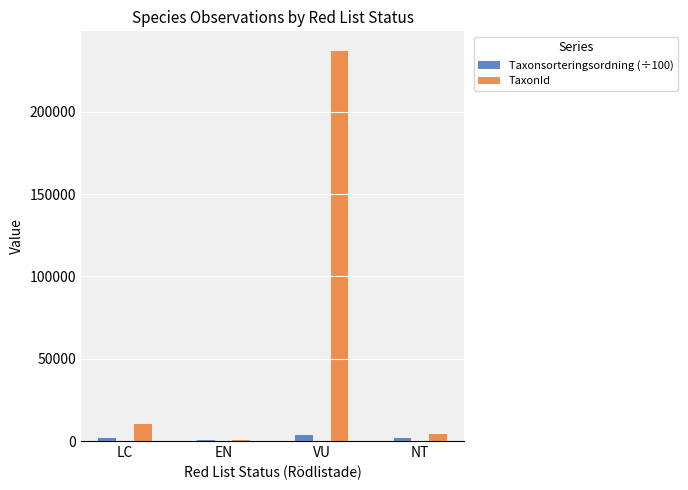

Which series changed the most between VU and NT?

TaxonId